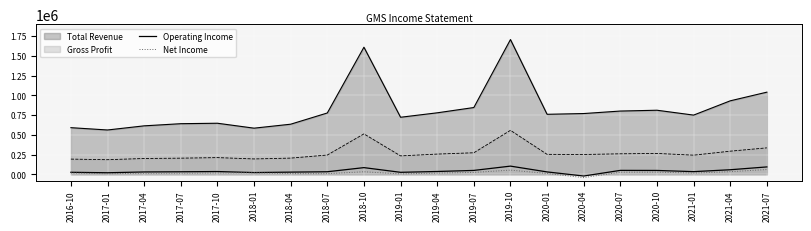

What is the approximate value of Net Income at 2019-10, to the nearest 50?

53700